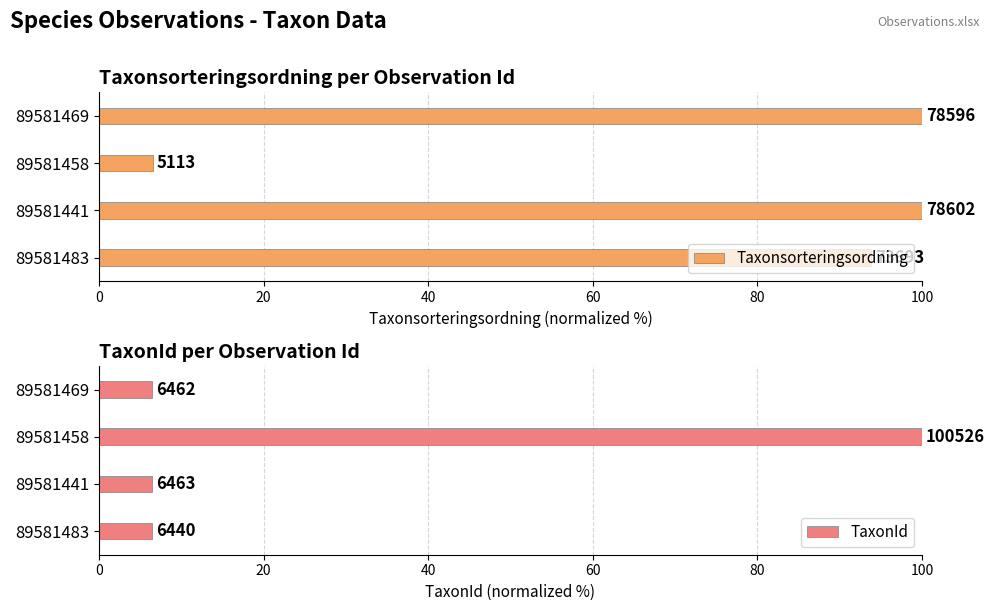

Read the Taxonsorteringsordning value at 89581483.

93.8